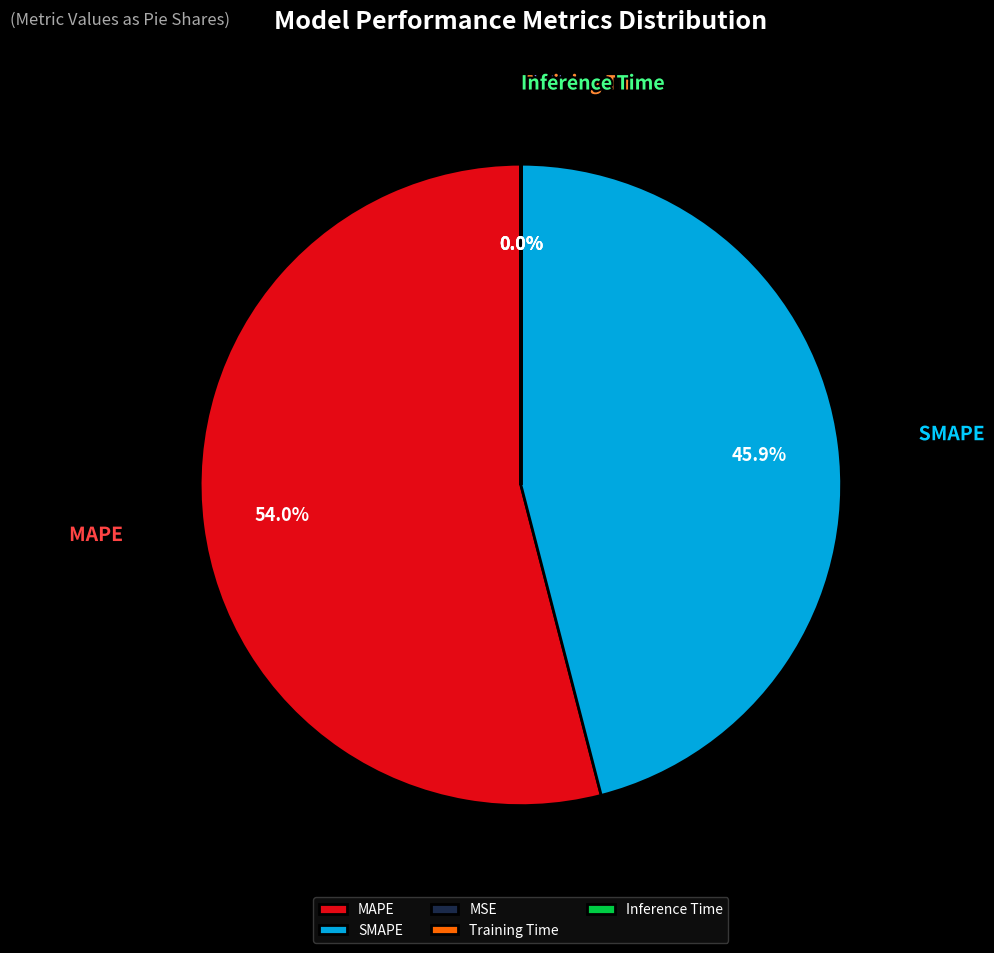

Does SMAPE represent more than half of the total?

No